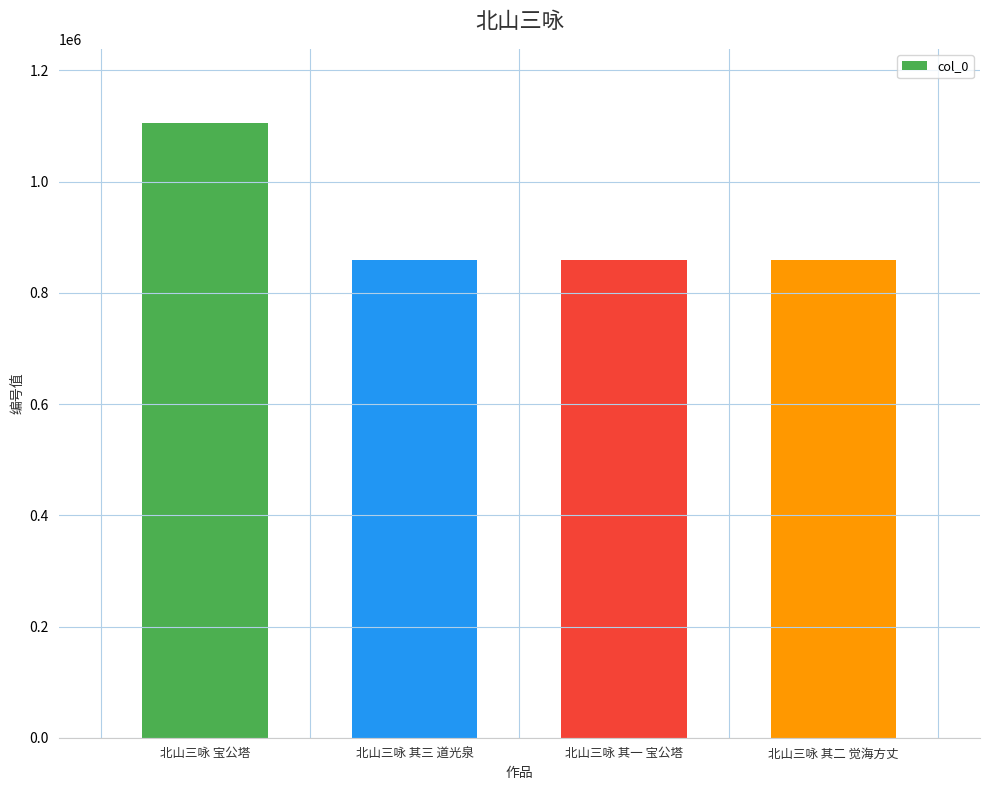

What position from the left is 北山三咏 其三 道光泉?

2